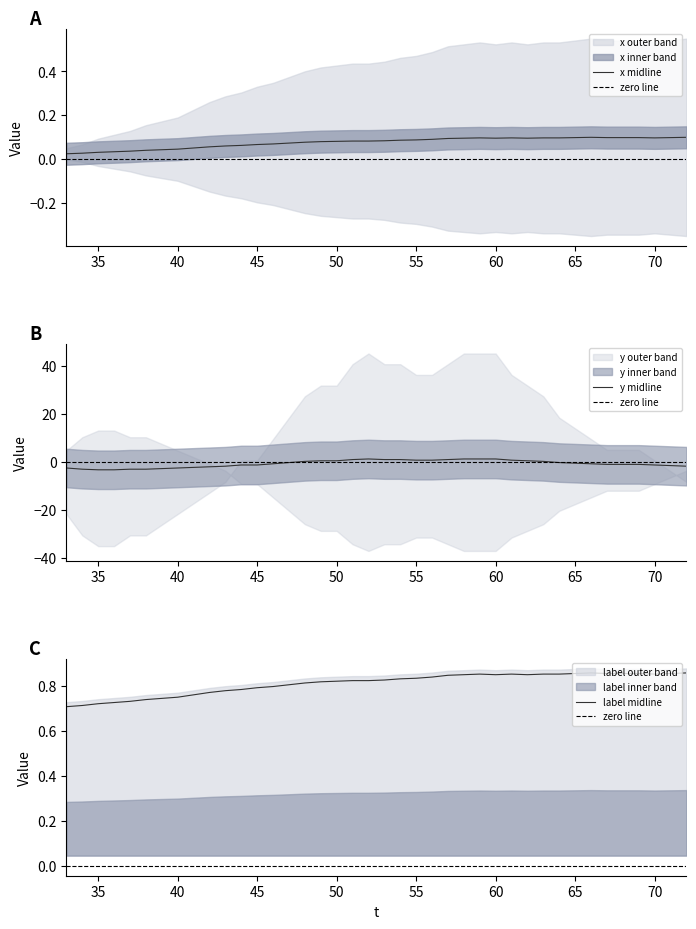

The label midline series shows 1.2 at 40. True or false?

False